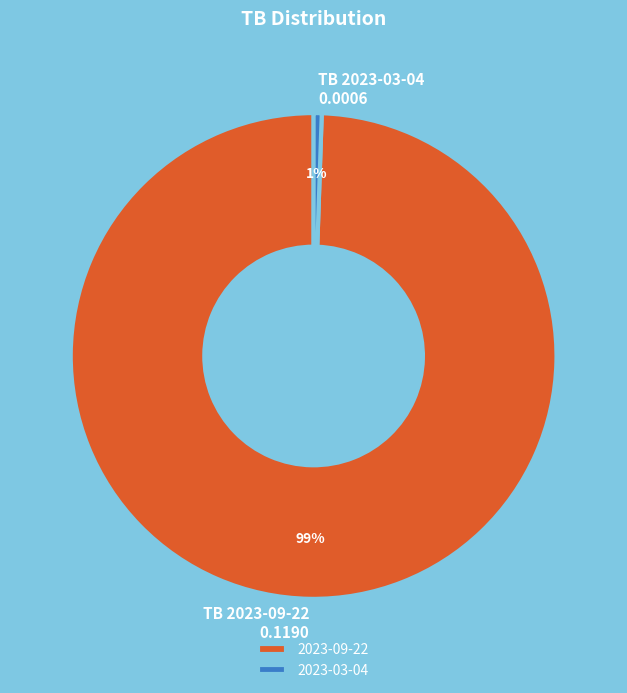

Which slice is the largest?

2023-09-22